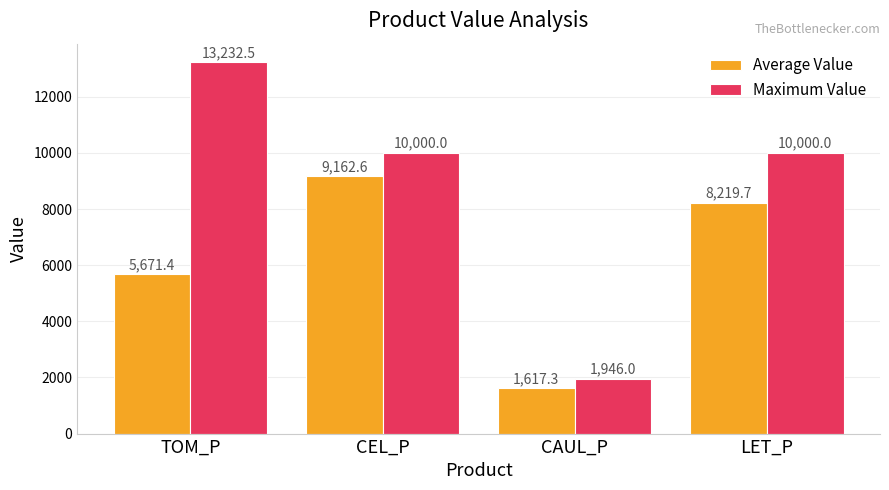

How many bars are there in each group?

2